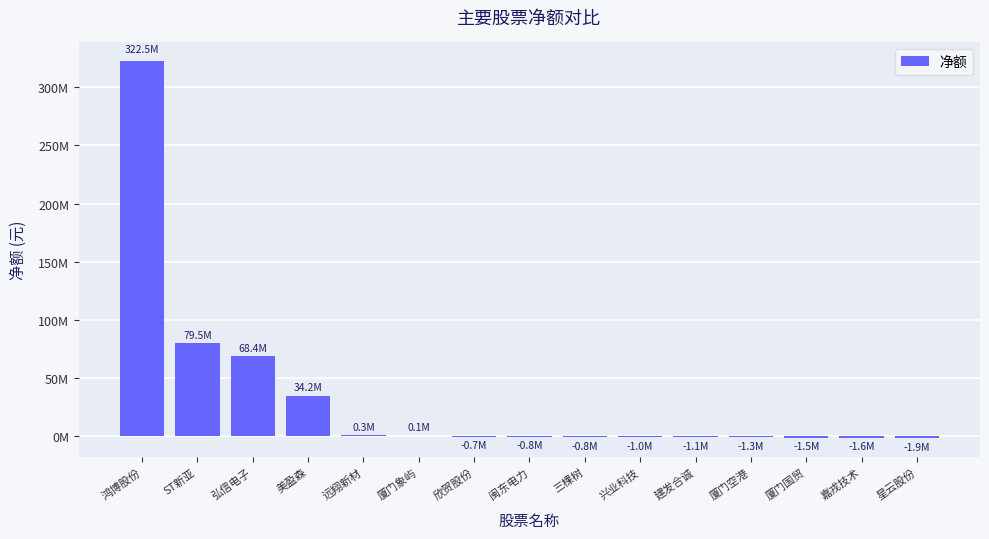

Which category has the highest value across all series?

鸿博股份